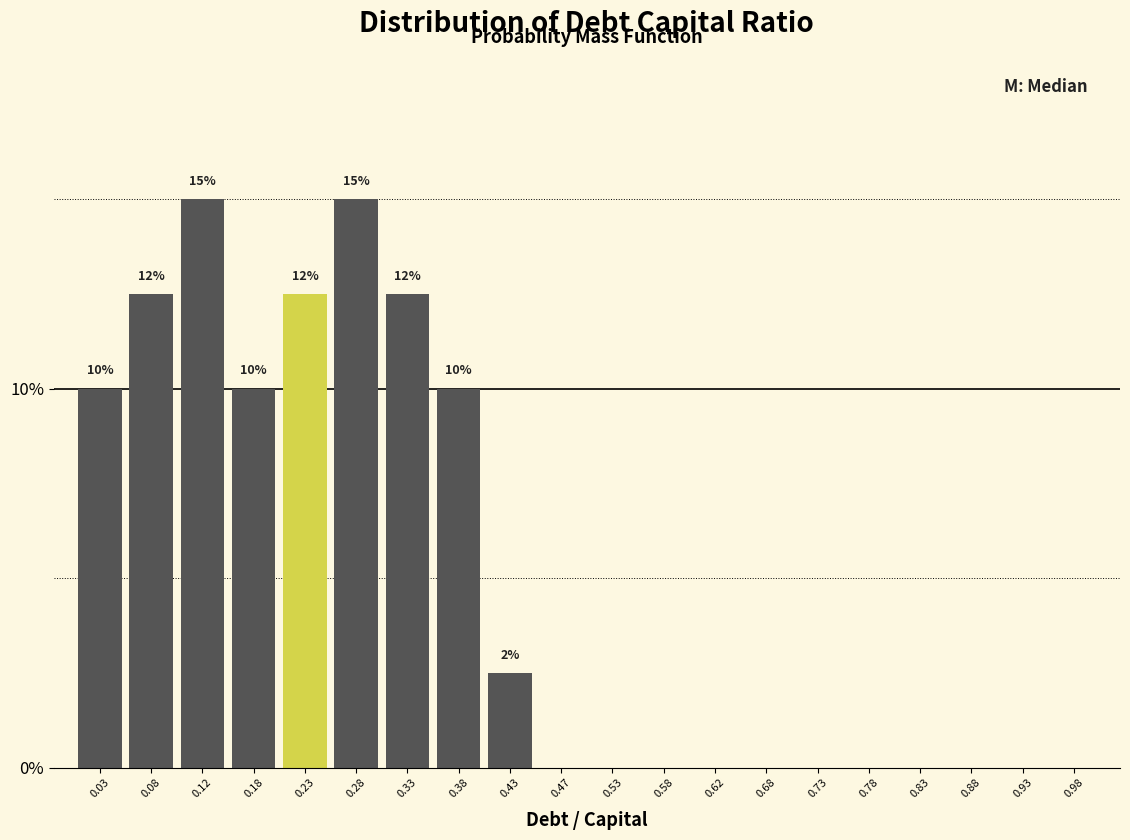

Reading left to right, list all the values displayed in this chart.

0.03=10.0	0.08=12.5	0.12=15.0	0.18=10.0	0.23=12.5	0.28=15.0	0.33=12.5	0.38=10.0	0.43=2.5	0.47=0.0	0.53=0.0	0.58=0.0	0.62=0.0	0.68=0.0	0.73=0.0	0.78=0.0	0.83=0.0	0.88=0.0	0.93=0.0	0.98=0.0